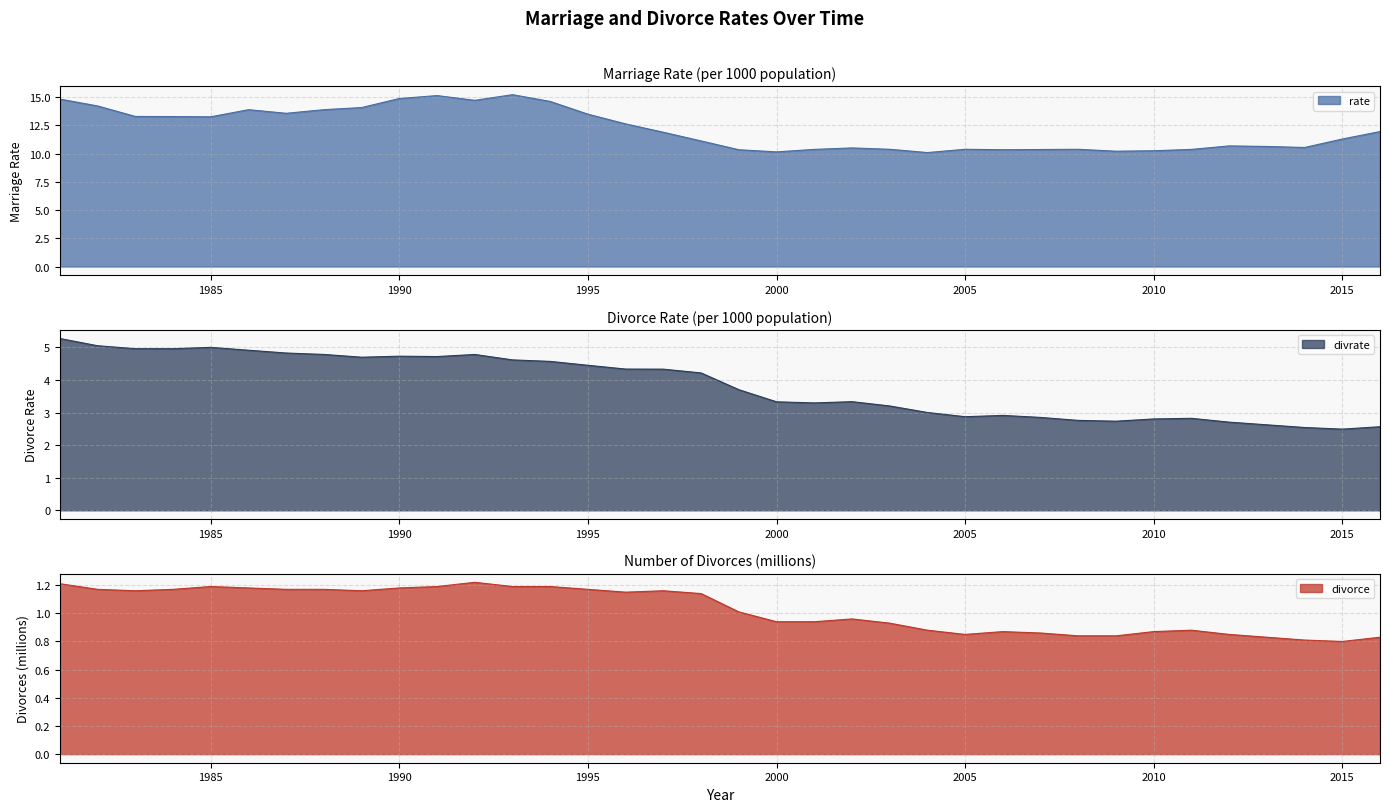

Which has a higher value, 1981 or 2003?

1981